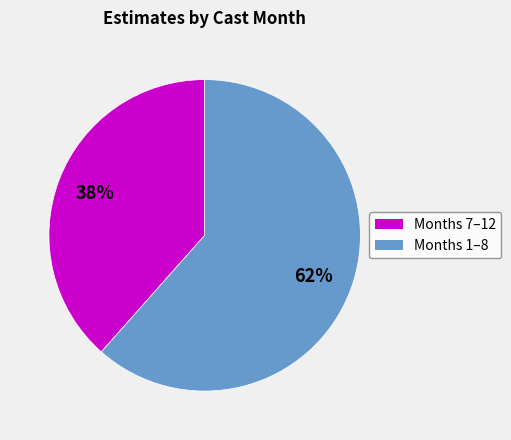

Is there a majority slice in this chart?

Yes